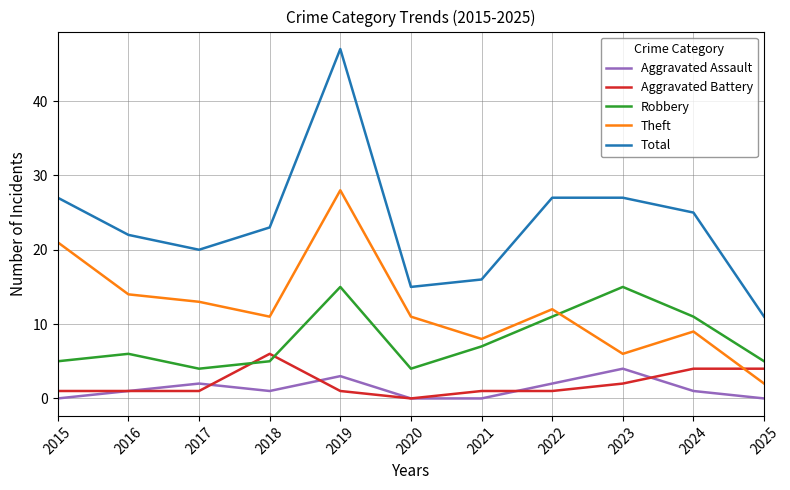

What is the maximum value for Theft?

28